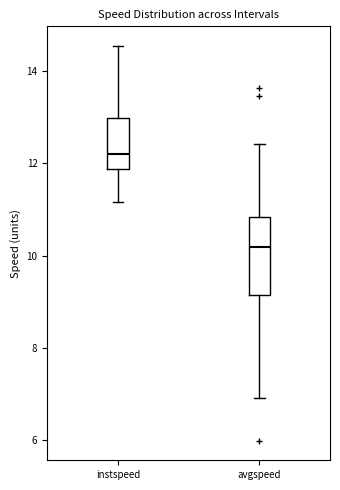

Which box's median line is the highest?

instspeed